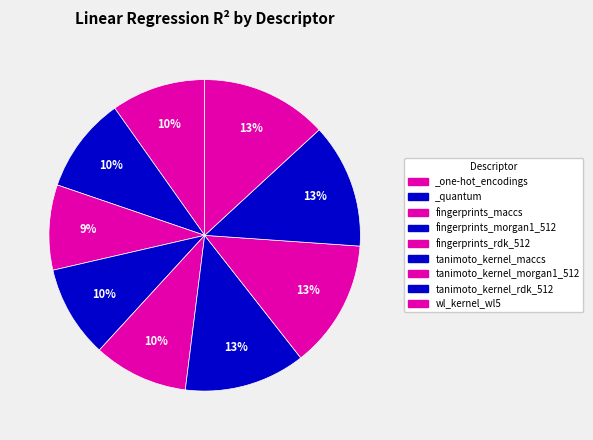

To the nearest percent, what is the difference between the tanimoto_kernel_maccs and _quantum slice percentages?

3%